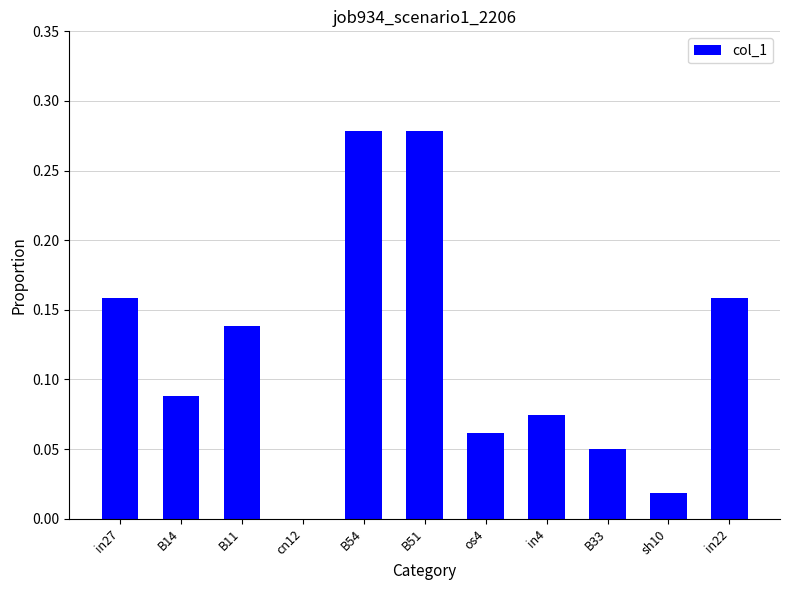

Is it true that the value at cn12 is 0.0?

True